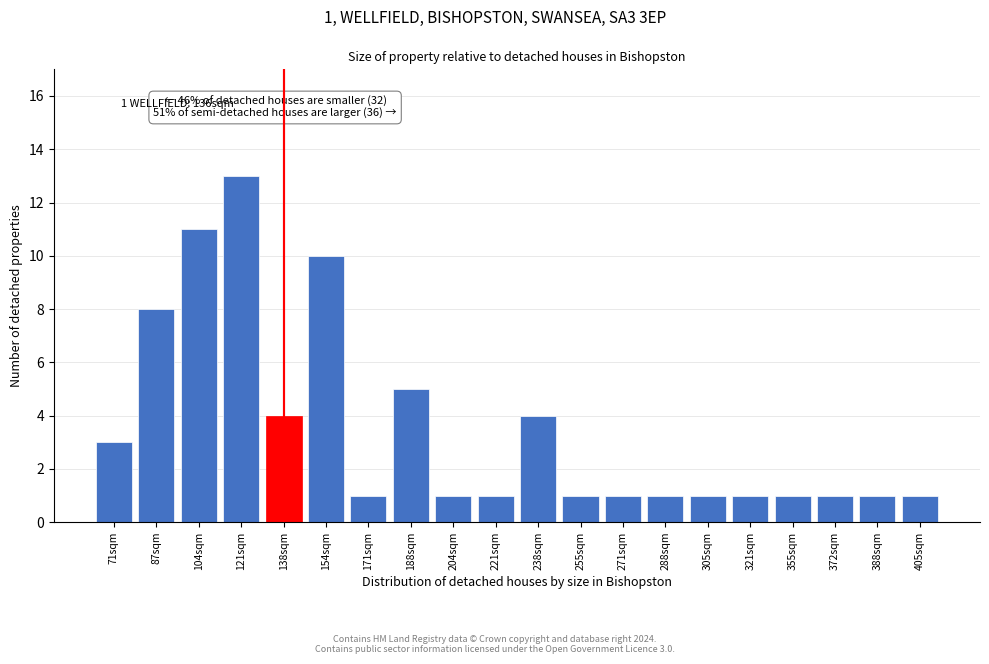

Reading right to left, extract all data points from this chart.

1	1	1	1	1	1	1	1	1	4	1	1	5	1	10	4	13	11	8	3